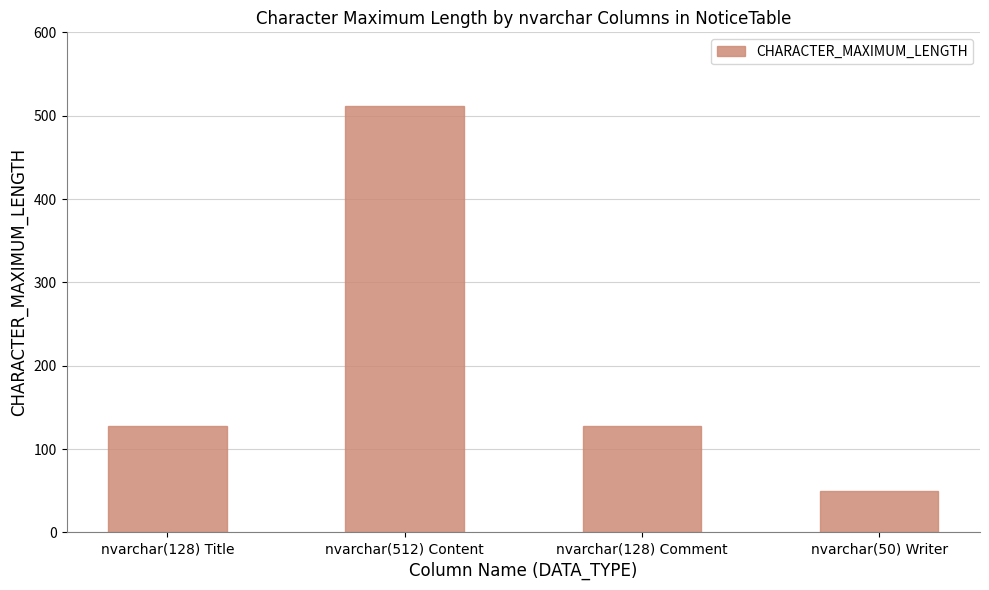

What is the label of the 3rd bar from the right?

nvarchar(512) Content